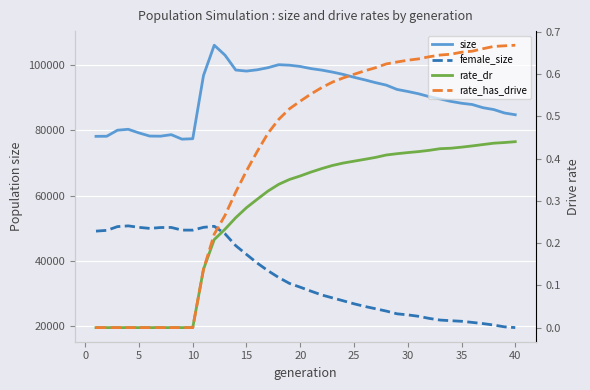

At 25, list the series in order from smallest to largest.

rate_dr, rate_has_drive, female_size, size